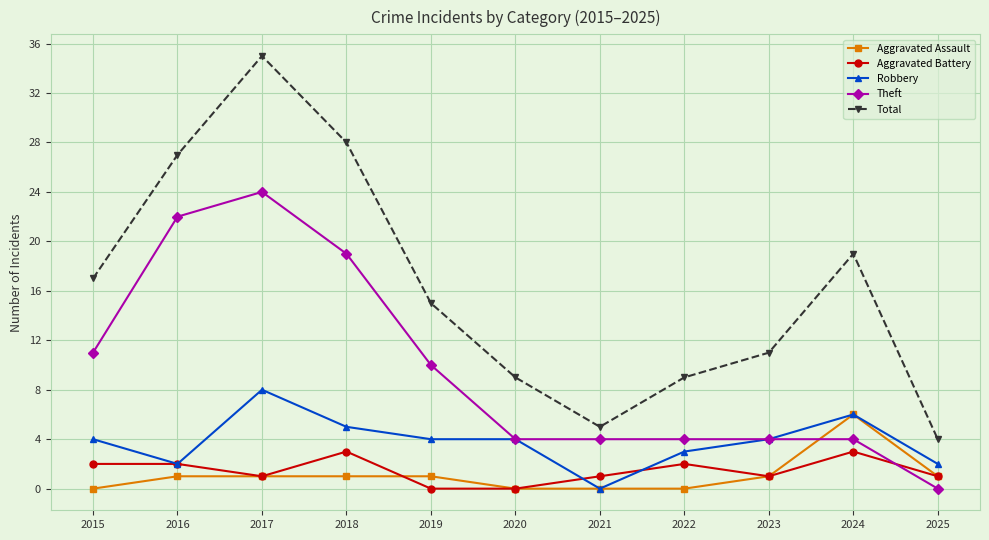

What is the greatest value displayed?

35